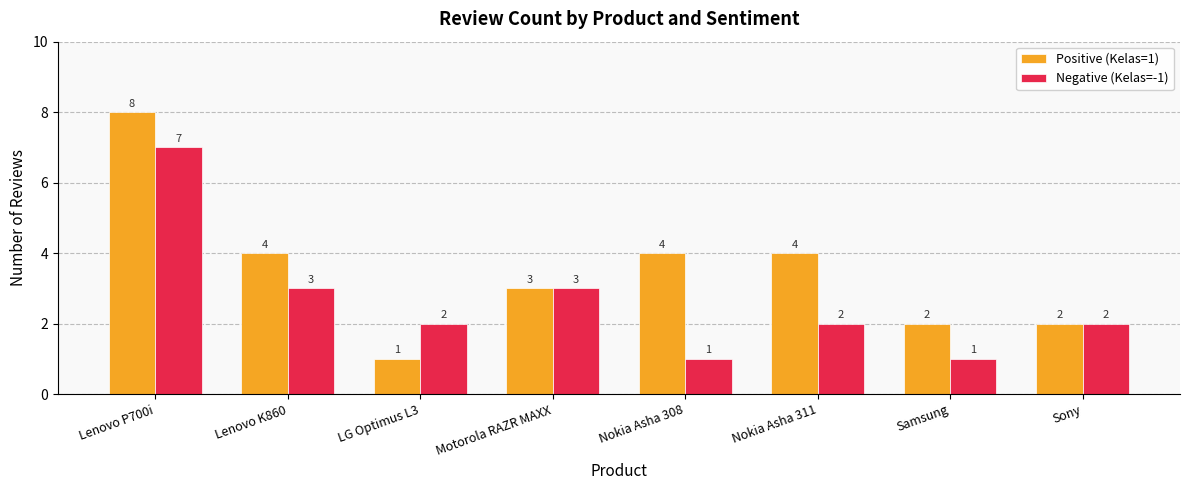

What is the difference between the second highest and minimum values in the Positive (Kelas=1) series?

3